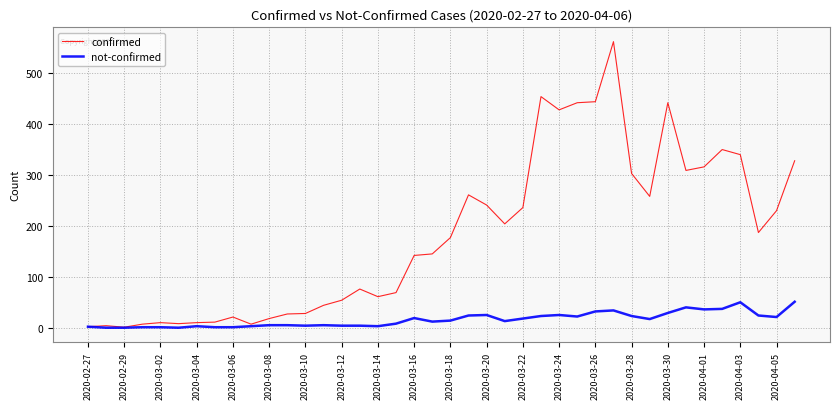

What is the maximum value shown in the chart?

562